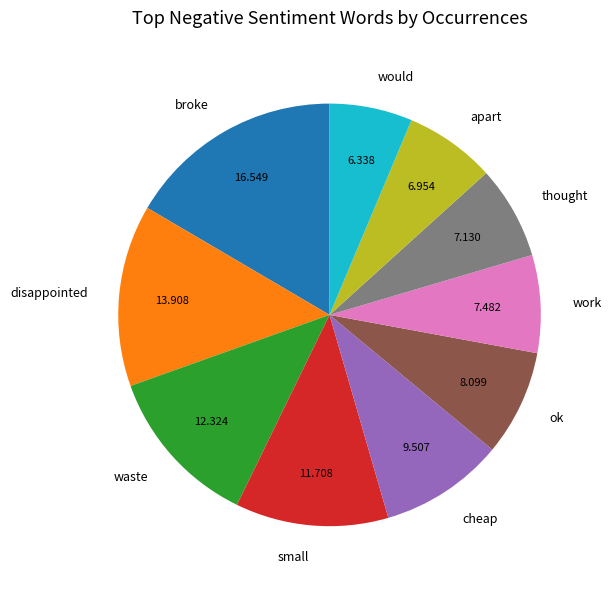

Is thought the majority of the pie?

No